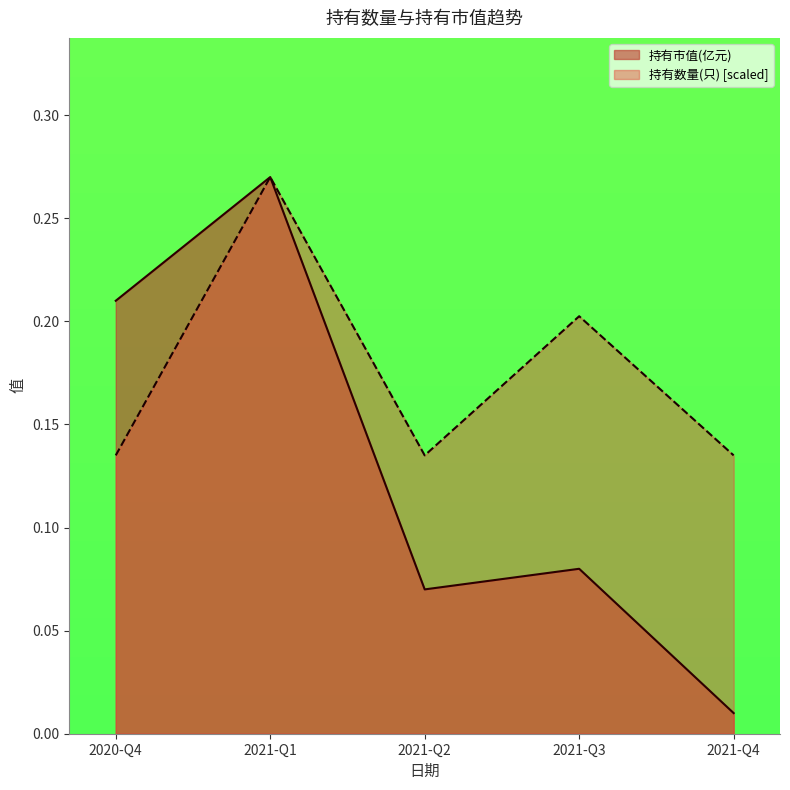

At which category is the sum across all series the highest?

2021-Q1